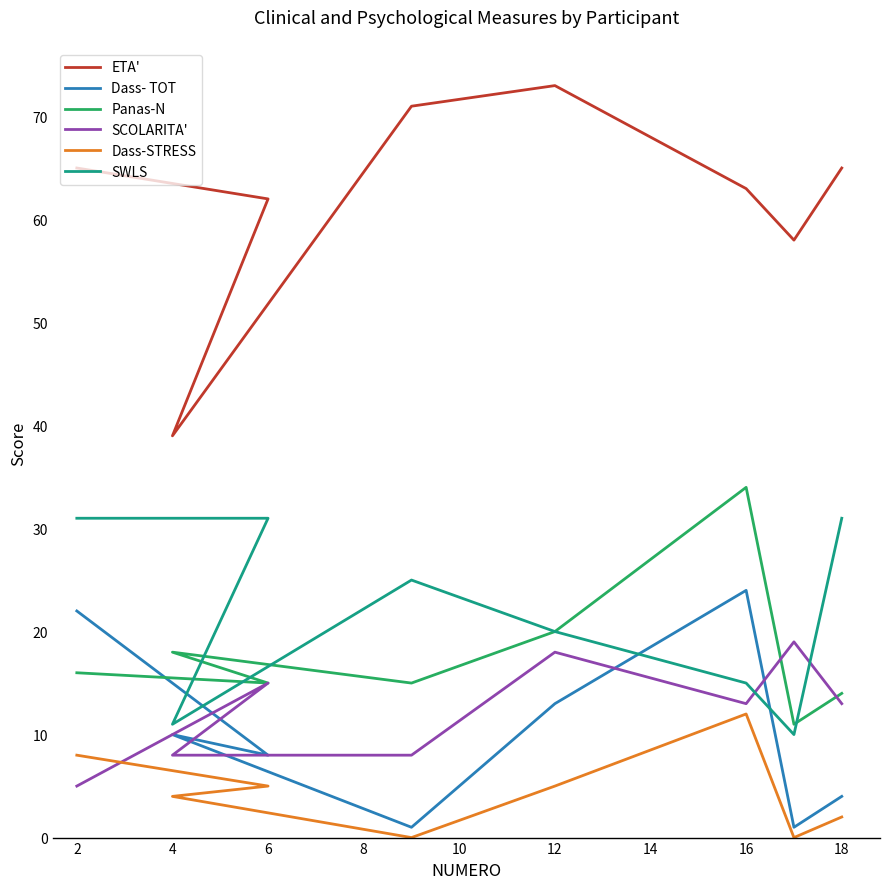

Which series has the largest total across all categories?

ETA'